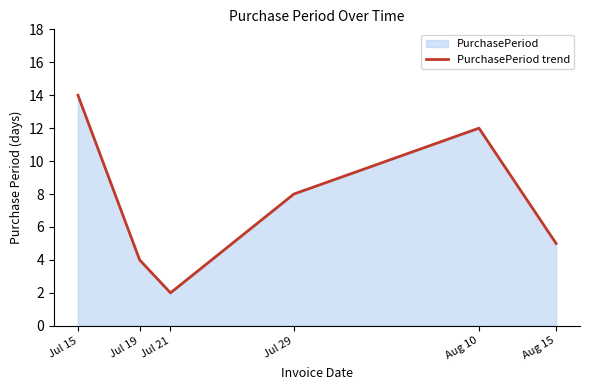

Where is the data nearest to the value 8?

Jul 29